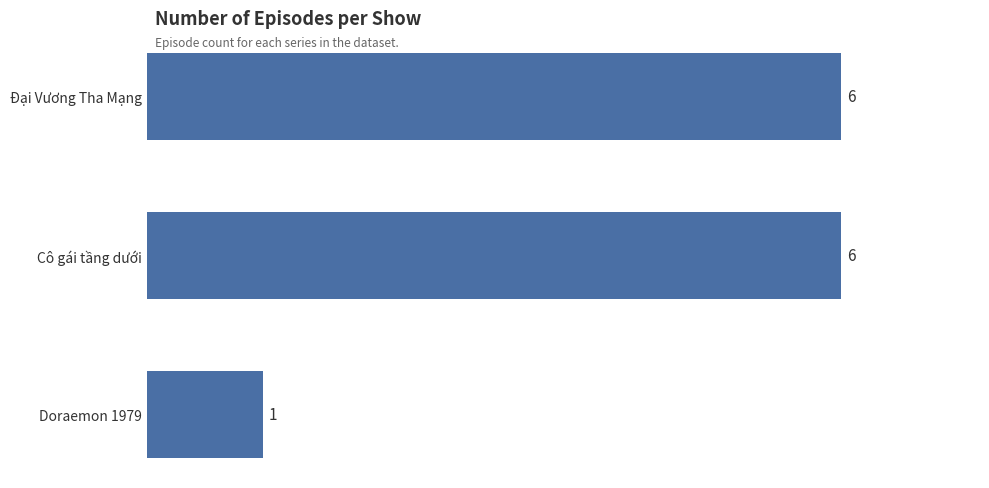

What position from the top is Cô gái tầng dưới?

2